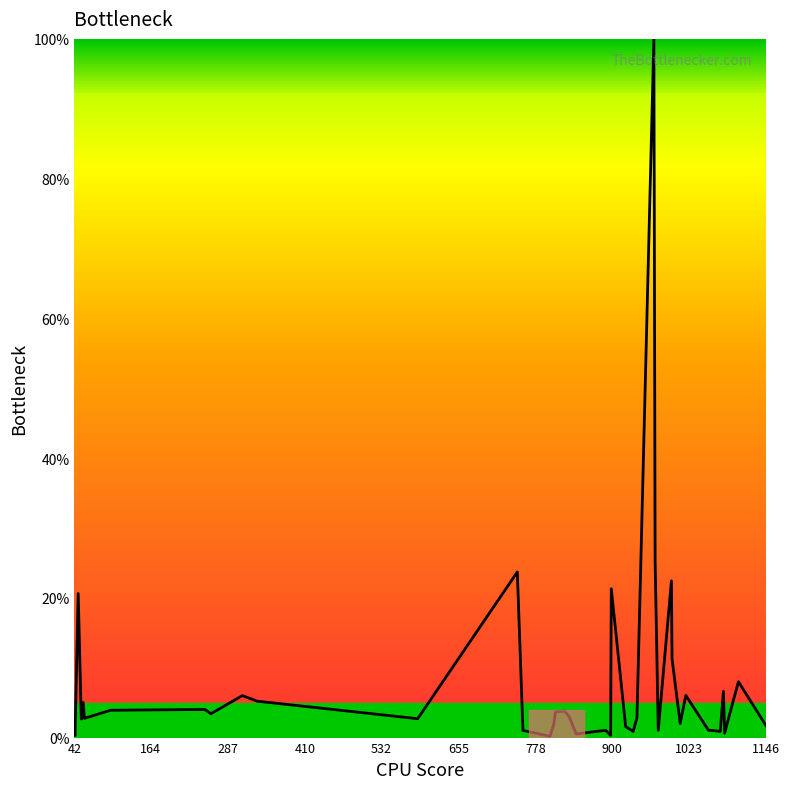

How many lines are shown in the chart?

1